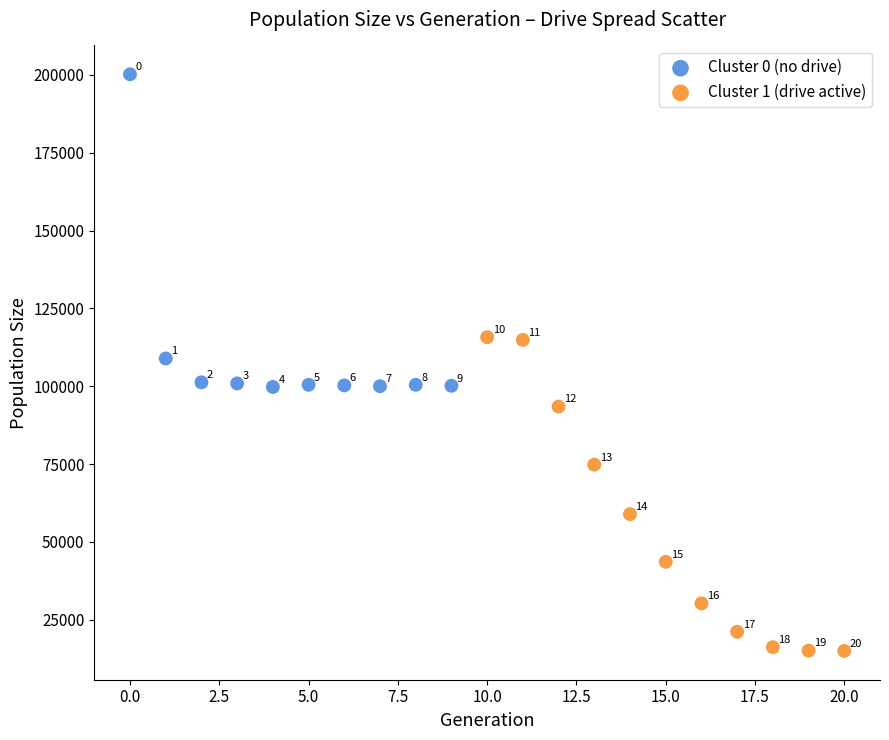

Which series reaches the maximum Y coordinate?

Cluster 0 (no drive)